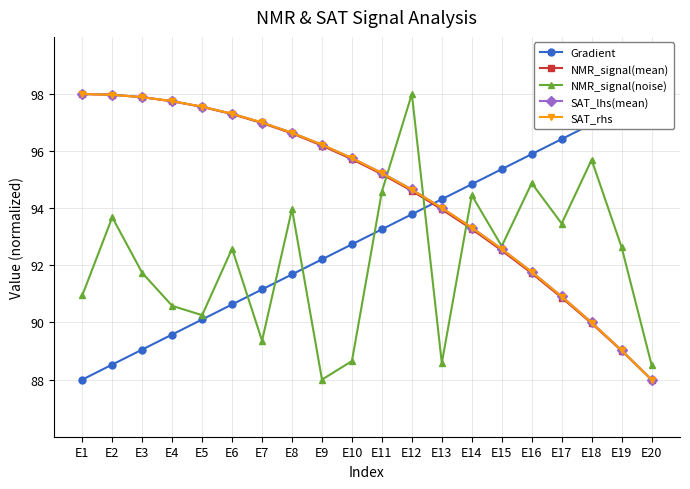

At which label does SAT_rhs reach its peak?

E1